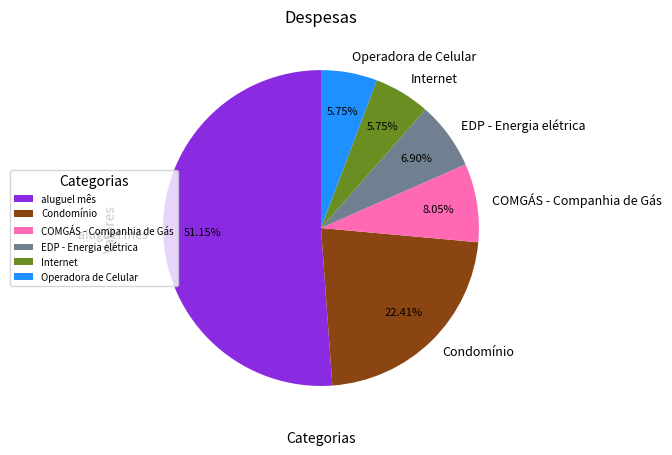

Which category has the biggest portion of the pie?

aluguel mês